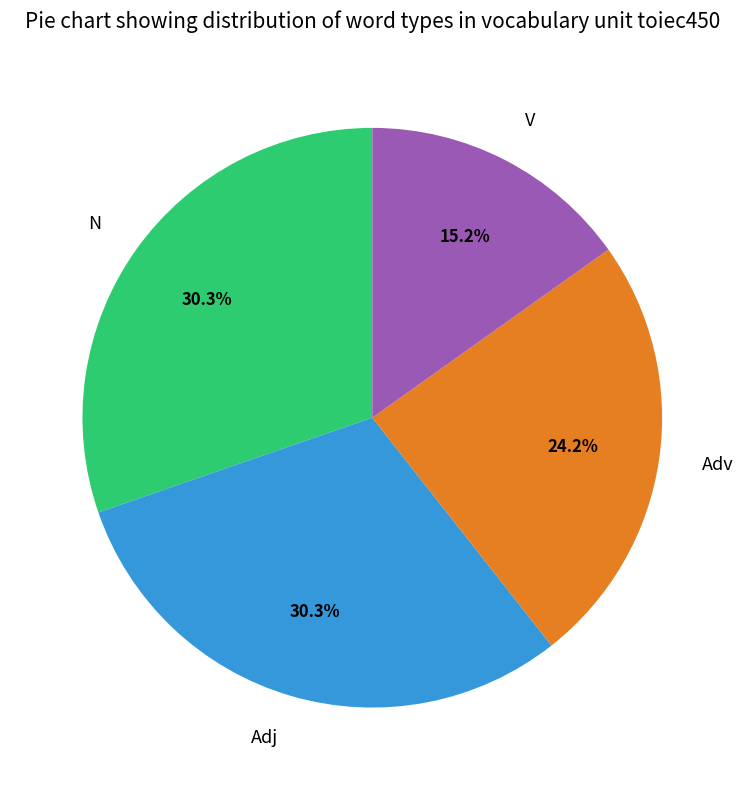

Which has a higher value, Adj or V?

Adj